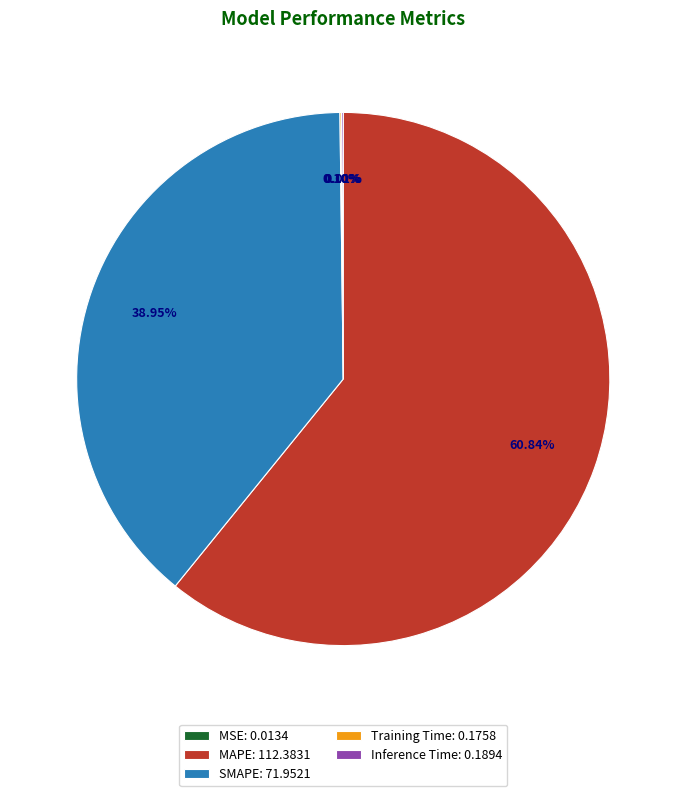

Does any single category account for the majority?

Yes